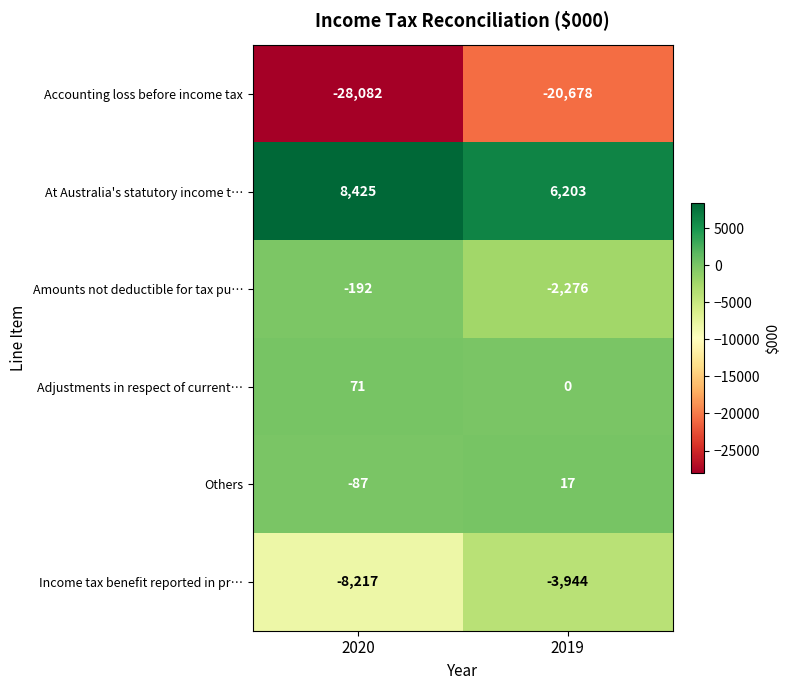

Reading right to left, list all the values displayed in this chart.

Accounting loss before income tax: -20678	-28082
At Australia's statutory income t…: 6203	8425
Amounts not deductible for tax pu…: -2276	-192
Adjustments in respect of current…: 0	71
Others: 17	-87
Income tax benefit reported in pr…: -3944	-8217